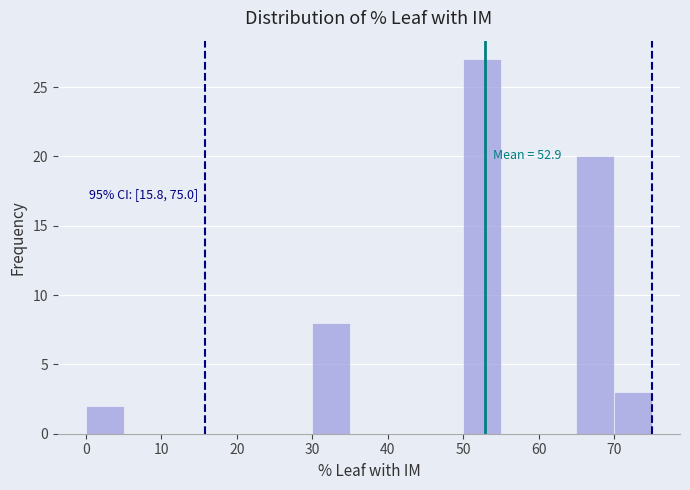

Which range on the x-axis has the tallest bar?

50 to 55